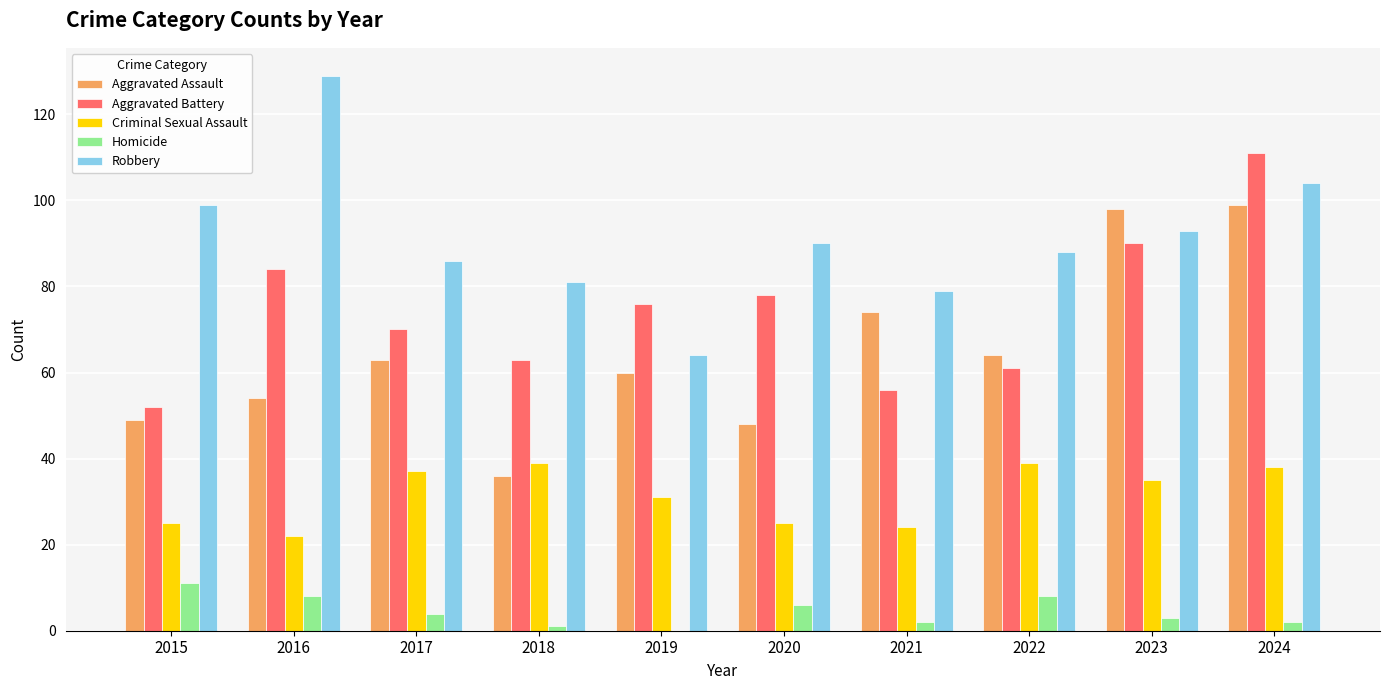

Which series changed the most between 2016 and 2019?

Robbery